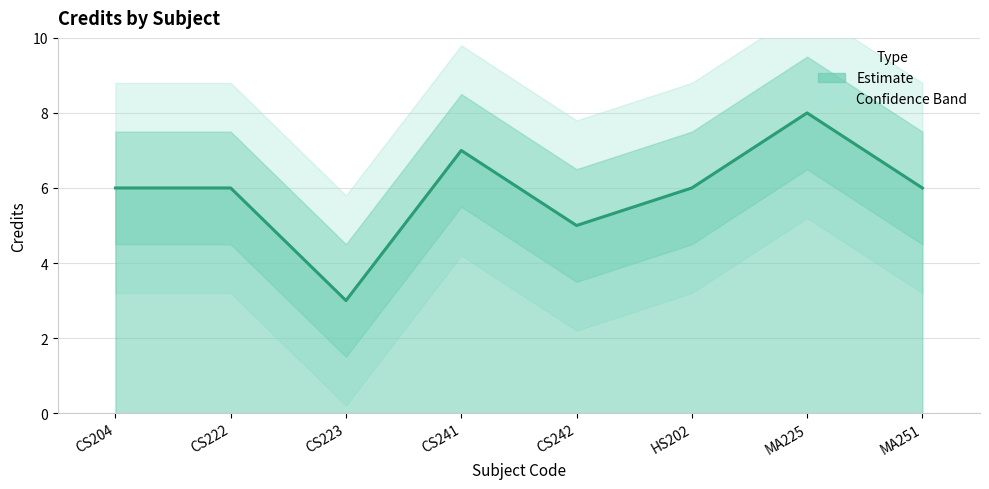

Is it true that the value at HS202 is 4?

False